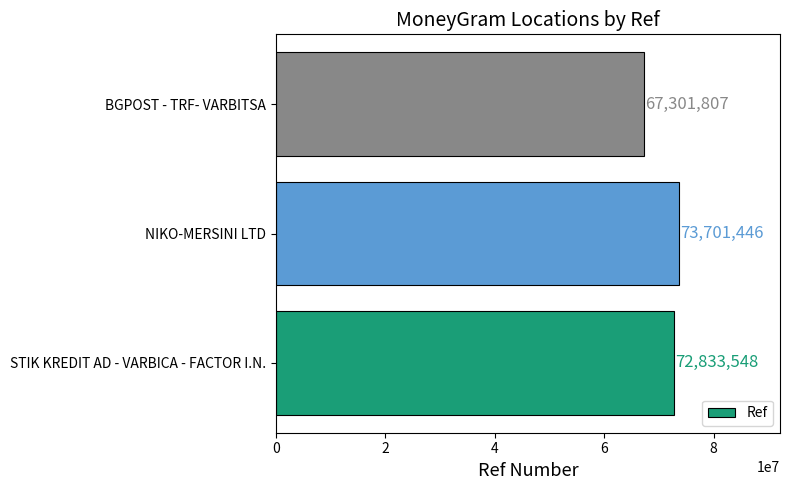

Rank the categories by value from highest to lowest.

NIKO-MERSINI LTD, STIK KREDIT AD - VARBICA - FACTOR I.N., BGPOST - TRF- VARBITSA